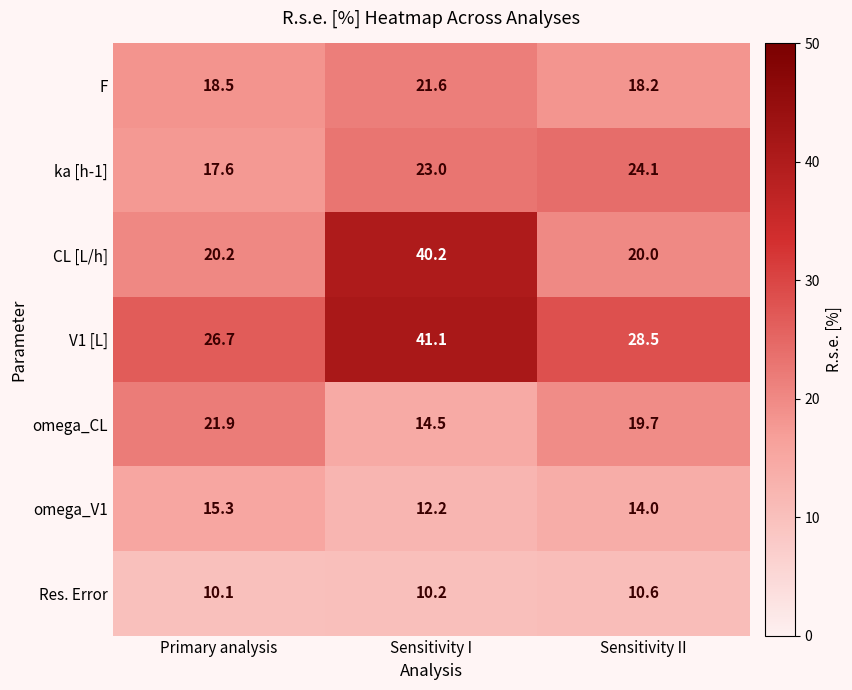

At which category is the sum across all series the highest?

Sensitivity I